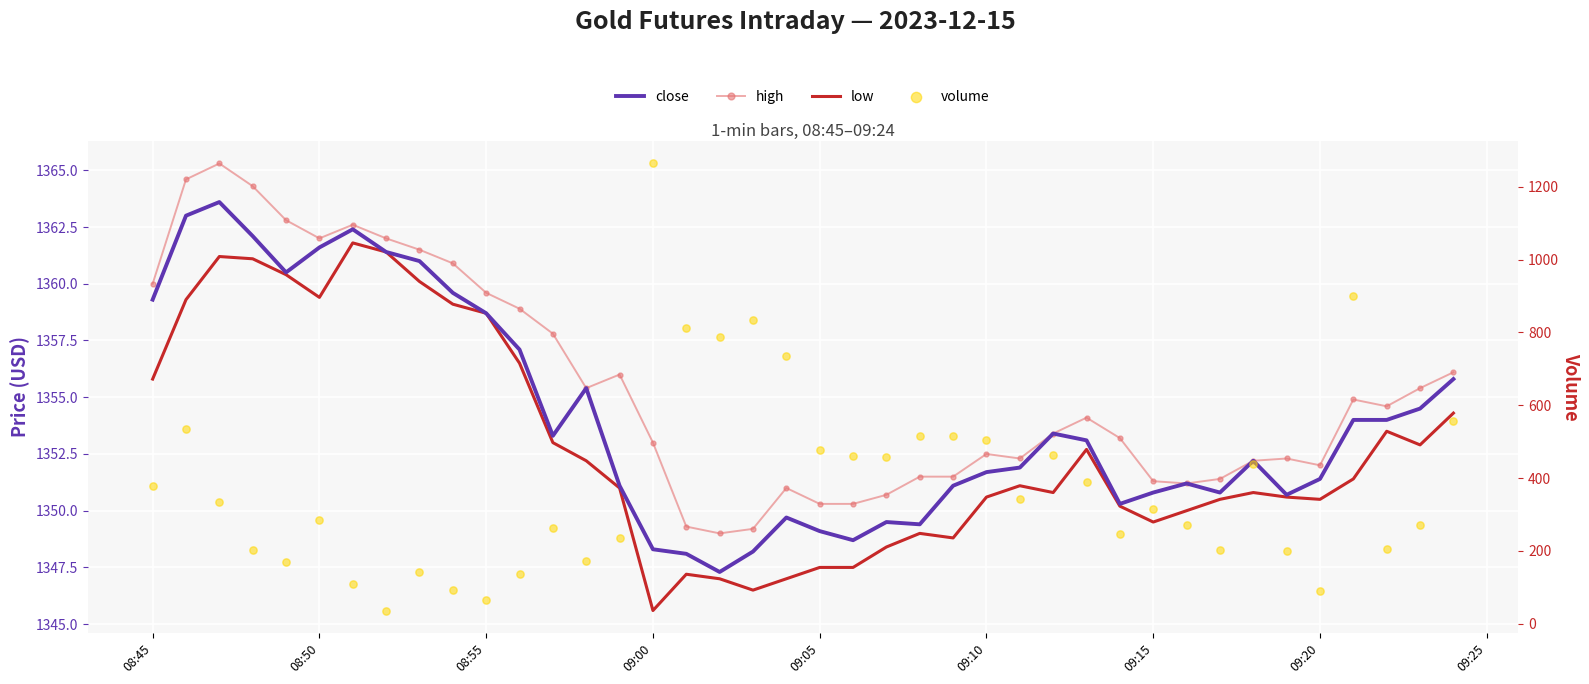

Is the value of volume at 34 greater than the value of close at 36?

No